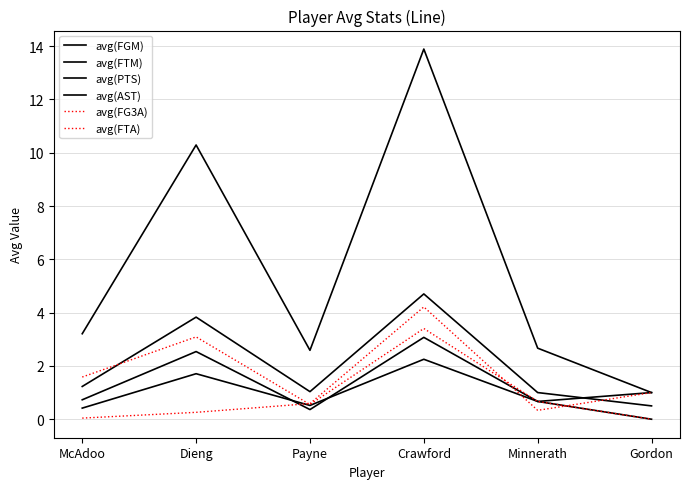

How many lines are shown in the chart?

6